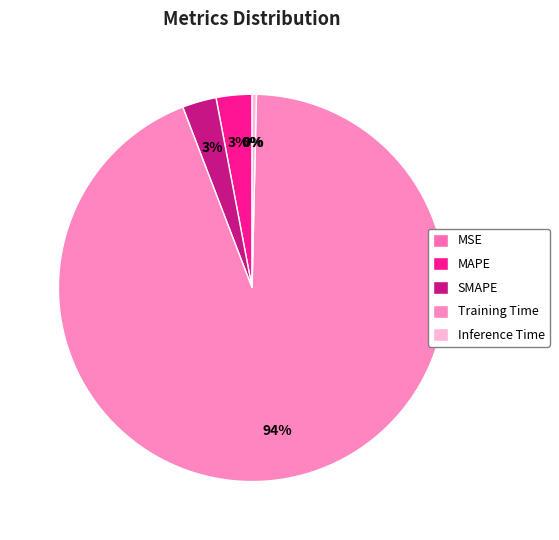

What percentage do Inference Time and SMAPE together represent?

3.2%